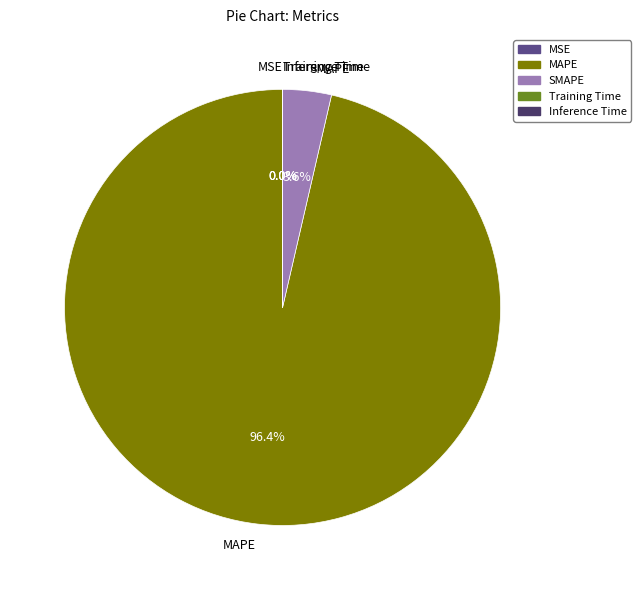

The MAPE slice represents 81% of the pie. True or false?

False